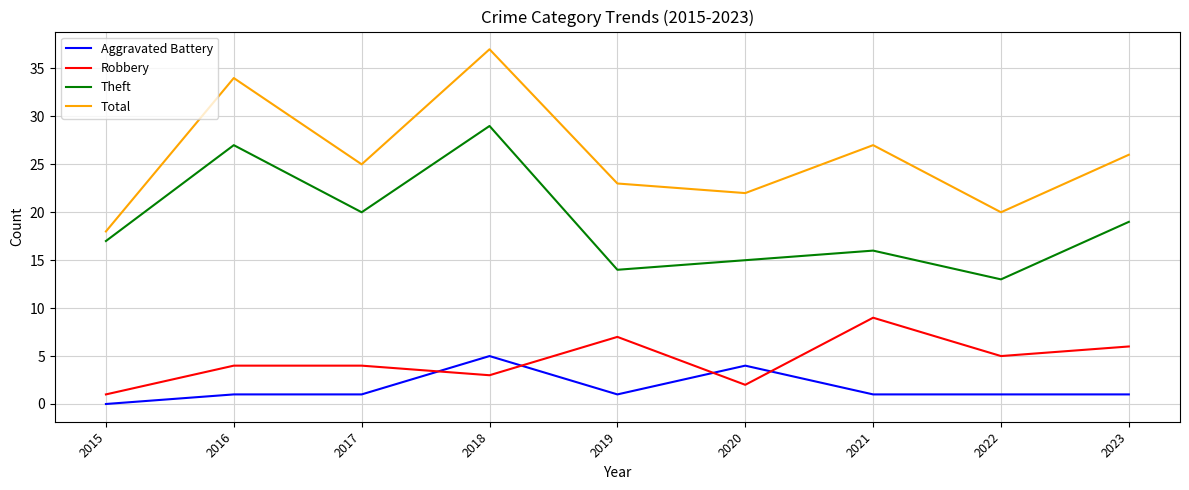

What is the difference between the highest and lowest values at 2019?

22